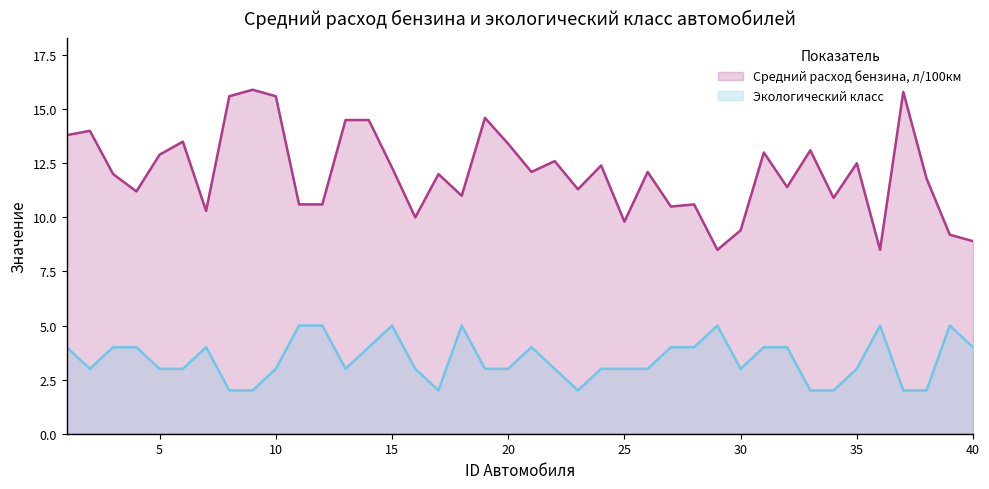

Is it true that Экологический класс equals 1.3 at 17?

False